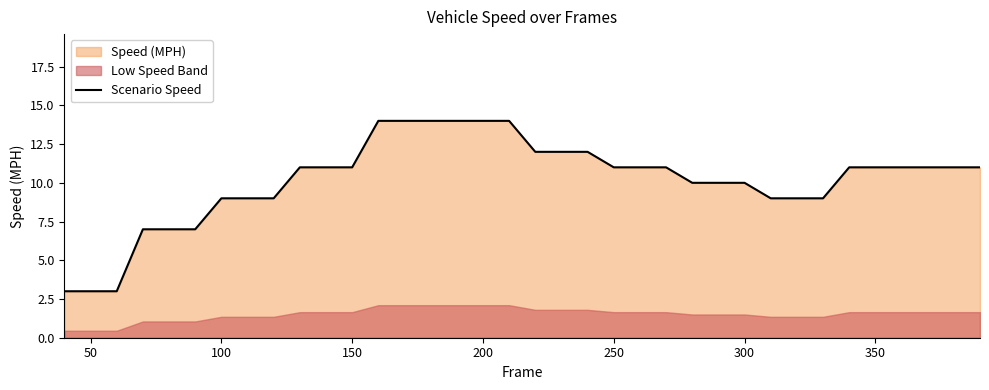

Is it true that Scenario Speed equals 11 at 250?

True